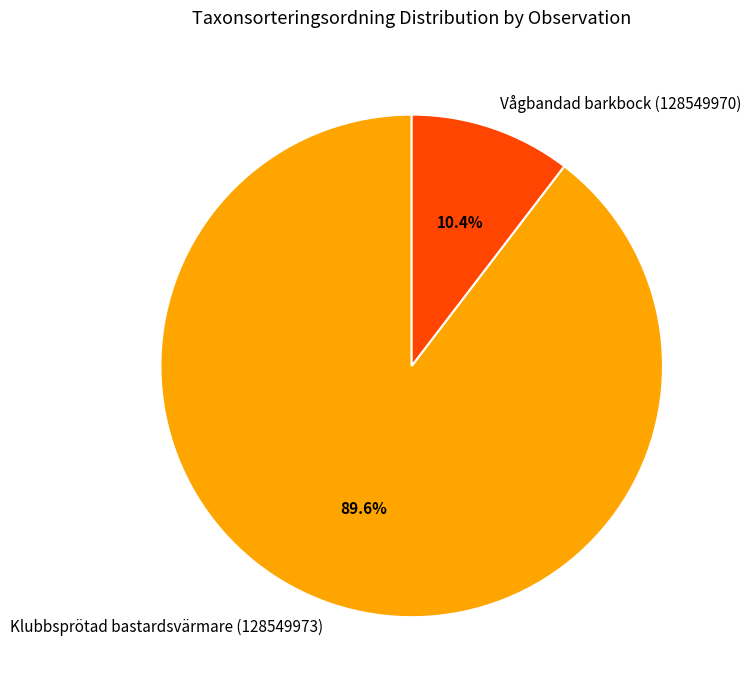

What is the smallest slice in the pie chart?

Vågbandad barkbock (128549970)